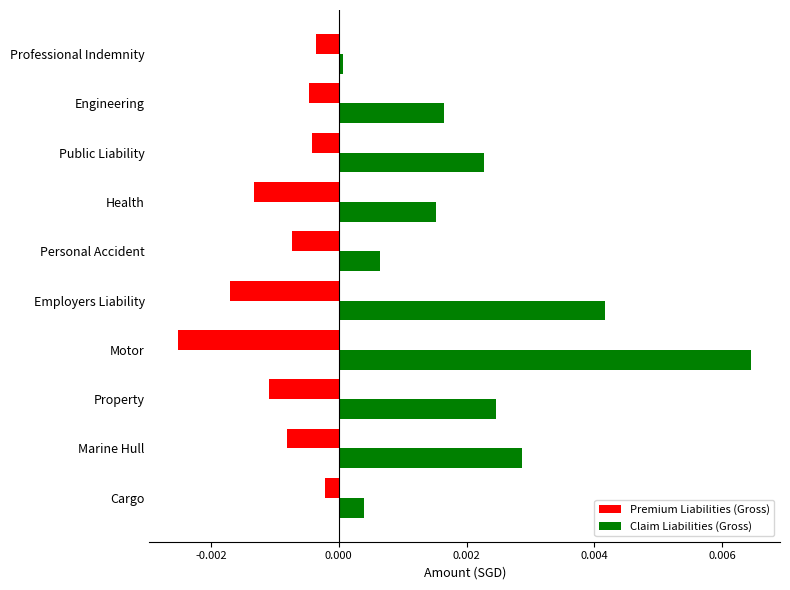

Which series has the largest range (max minus min)?

Claim Liabilities (Gross)